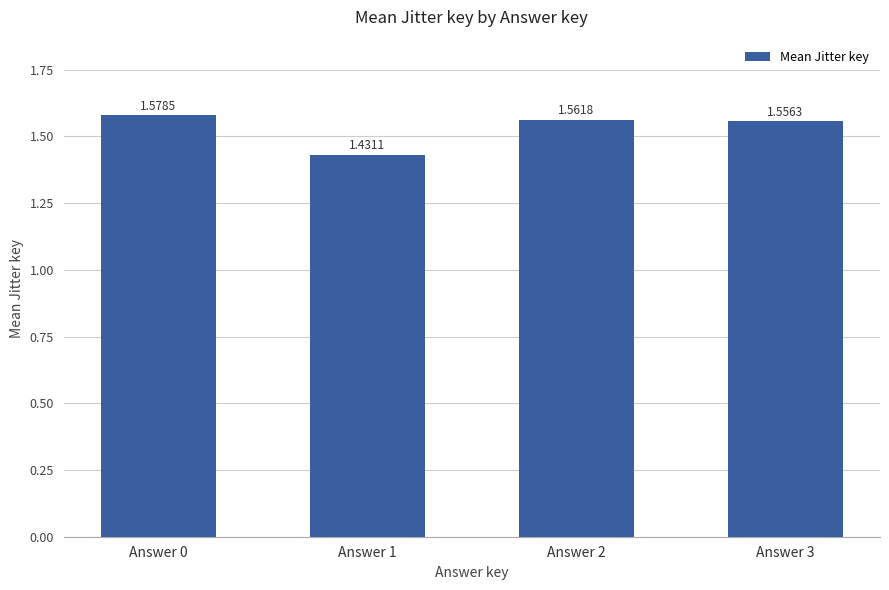

Which has a higher value, Answer 2 or Answer 1?

Answer 2